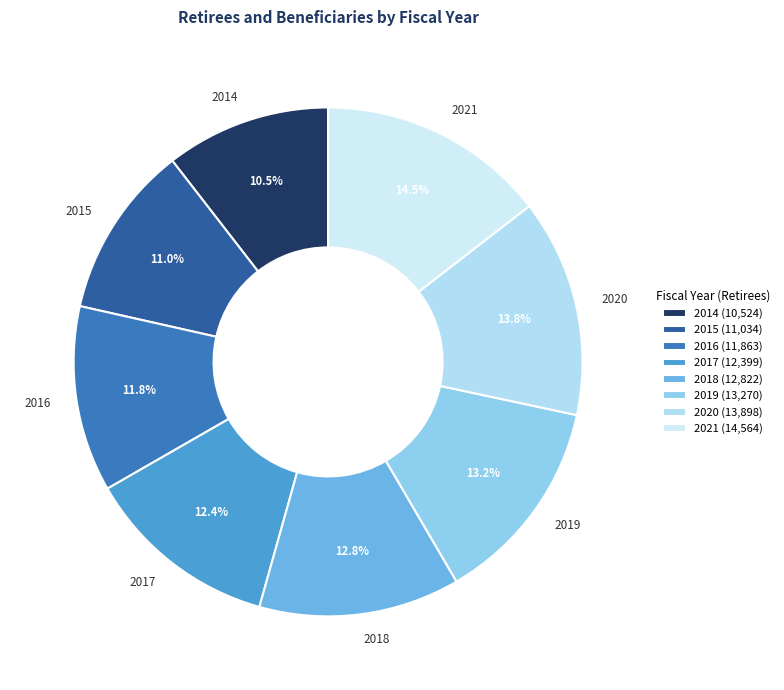

Which slice is the largest?

2021